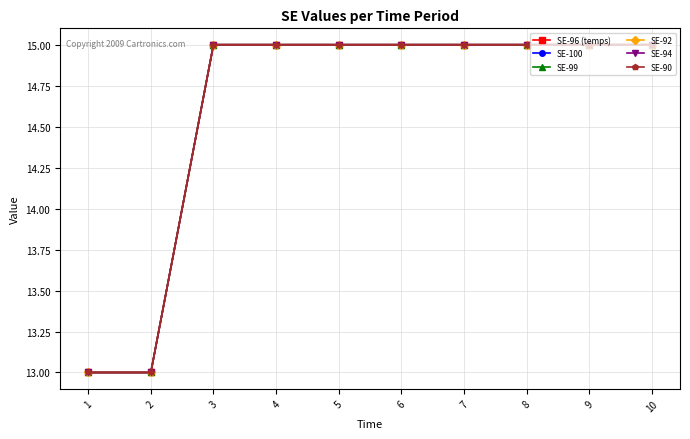

Reading left to right, transcribe all the data shown in this chart.

SE-96 (temps): 13	13	15	15	15	15	15	15	15	15
SE-100: 13	13	15	15	15	15	15	15	15	15
SE-99: 13	13	15	15	15	15	15	15	15	15
SE-92: 13	13	15	15	15	15	15	15	15	15
SE-94: 13	13	15	15	15	15	15	15	15	15
SE-90: 13	13	15	15	15	15	15	15	15	15